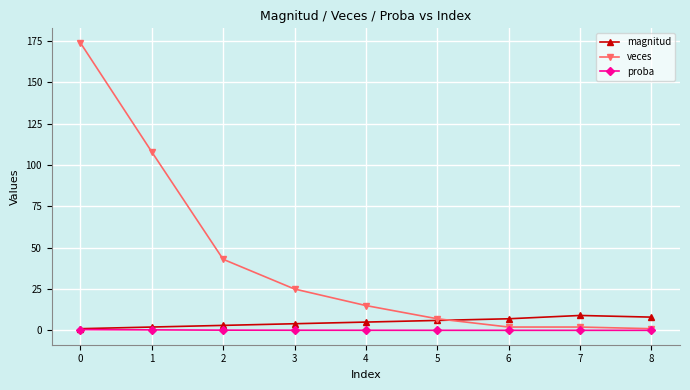

Which series has the largest range (max minus min)?

veces